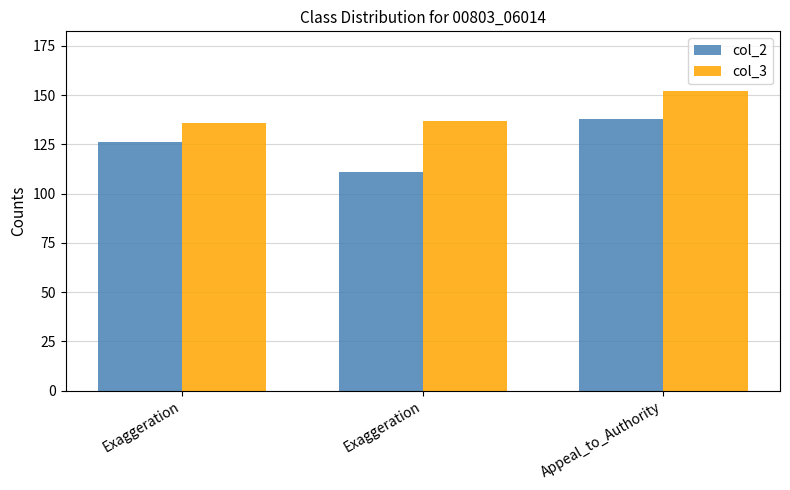

How many bars are there in each group?

2